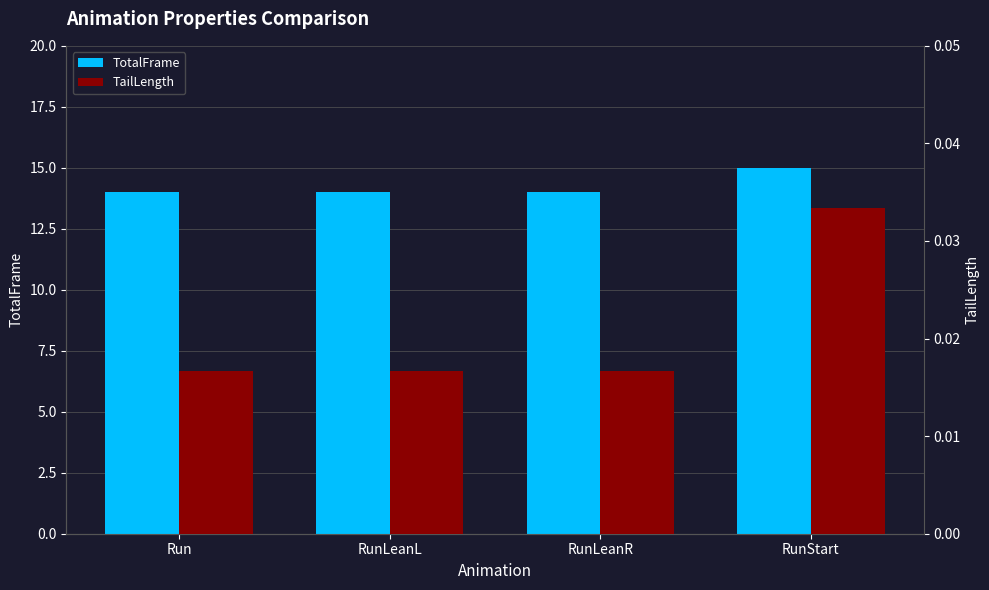

Which category has the lowest value in the TailLength series?

Run